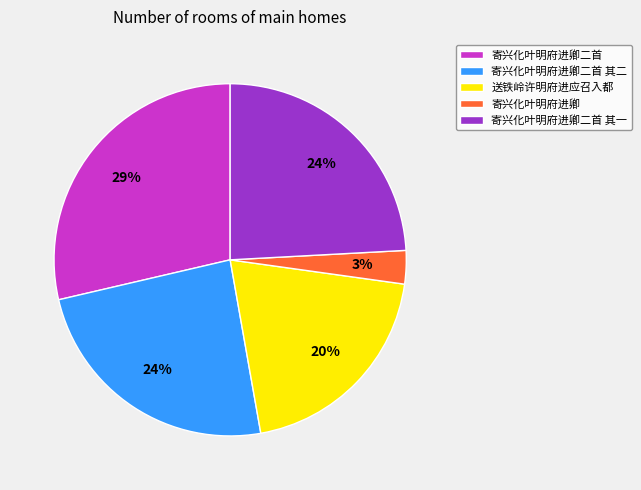

Does 送铁岭许明府进应召入都 account for over 50% of the chart?

No